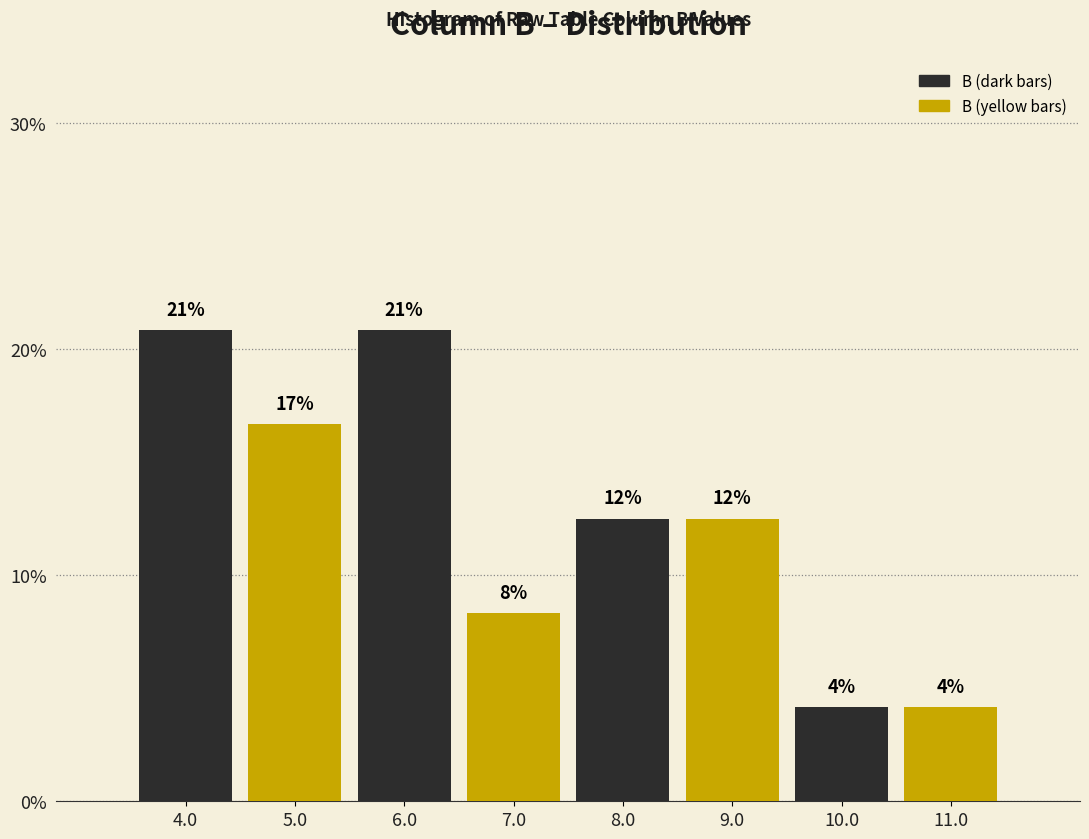

How many groups of bars are there?

4